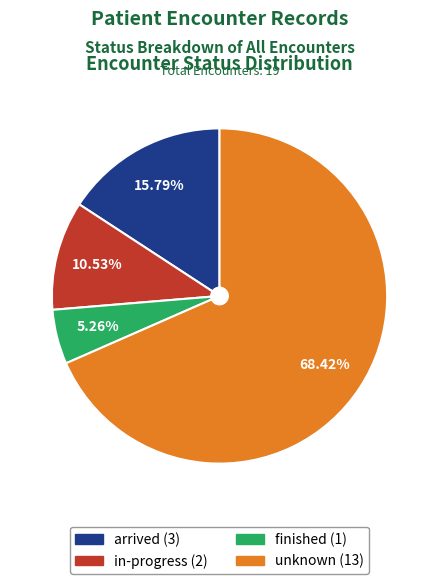

What portion of the pie excludes unknown?

31.6%